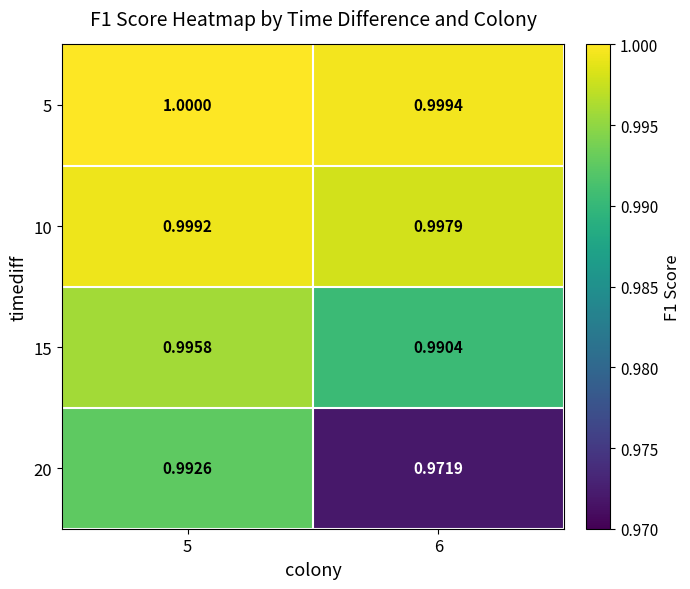

Is the value of 5 at 6 greater than the value of 10 at 5?

Yes